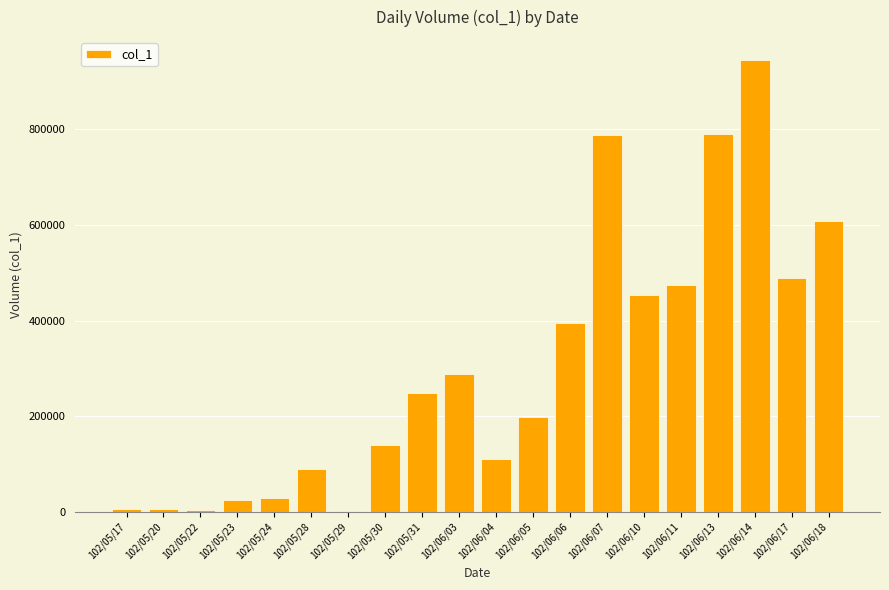

Are the bars horizontal?

No